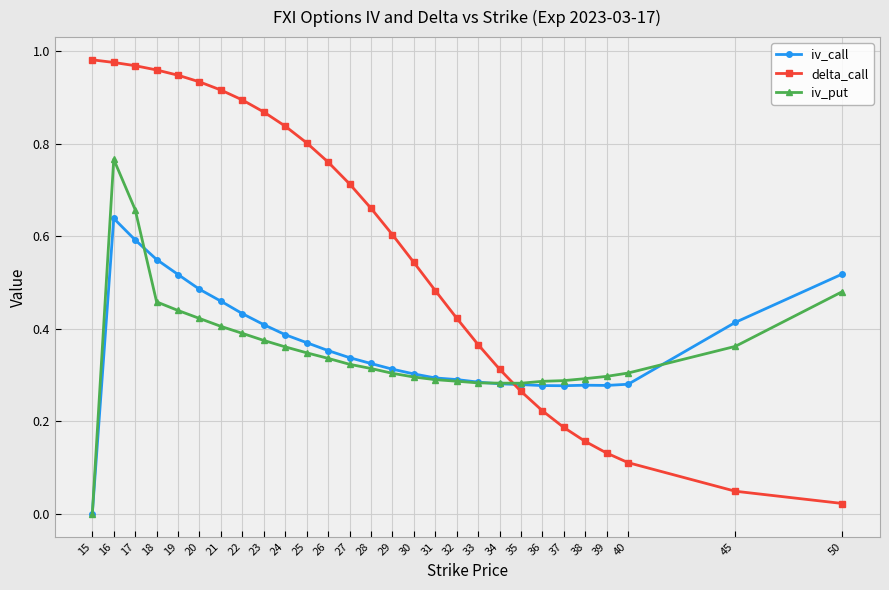

At which label does iv_call reach its minimum?

15